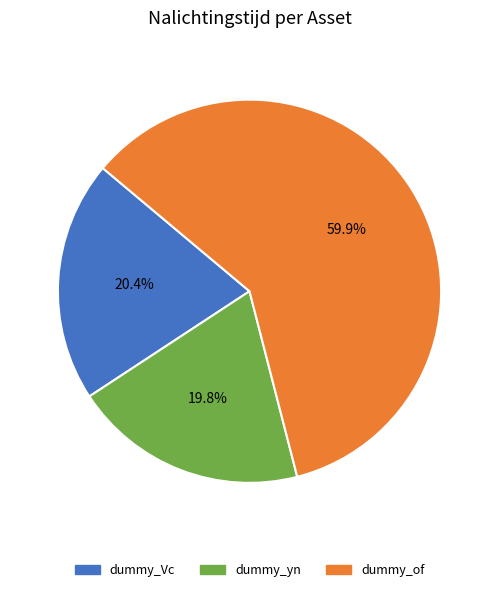

Rank the categories by value from highest to lowest.

dummy_of, dummy_Vc, dummy_yn